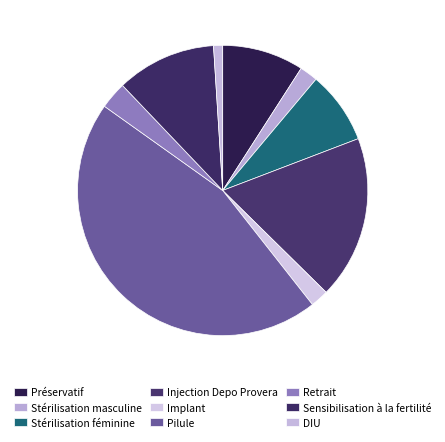

The Stérilisation féminine slice represents 1% of the pie. True or false?

False